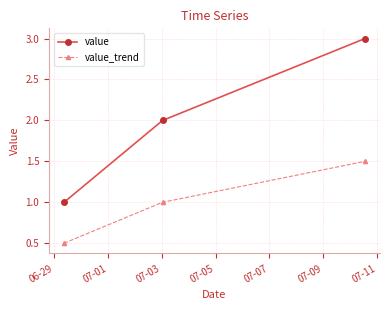

Which series has the largest total across all categories?

value